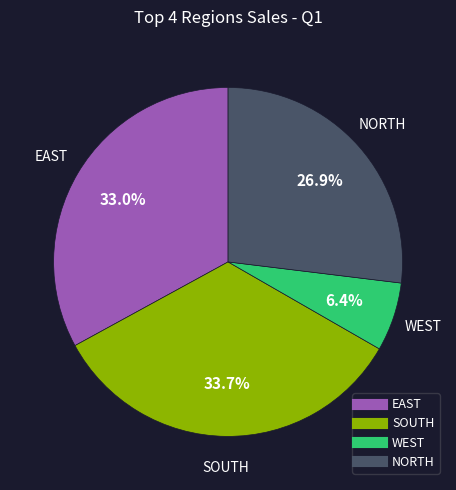

To the nearest percent, what percentage of the pie is SOUTH?

34%